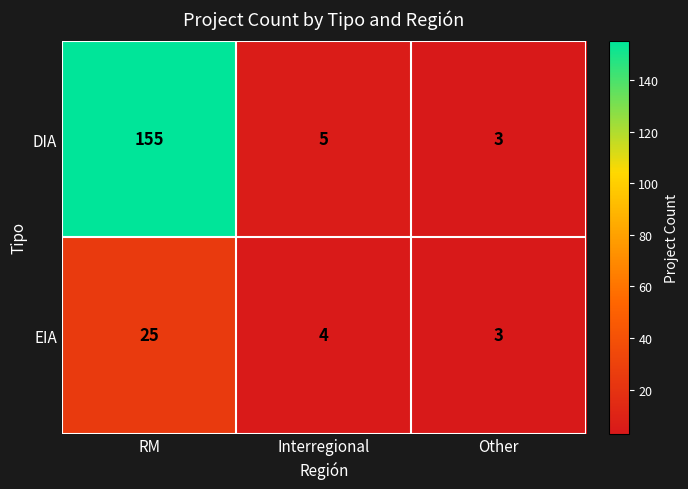

Where is EIA nearest to the value 14?

Interregional